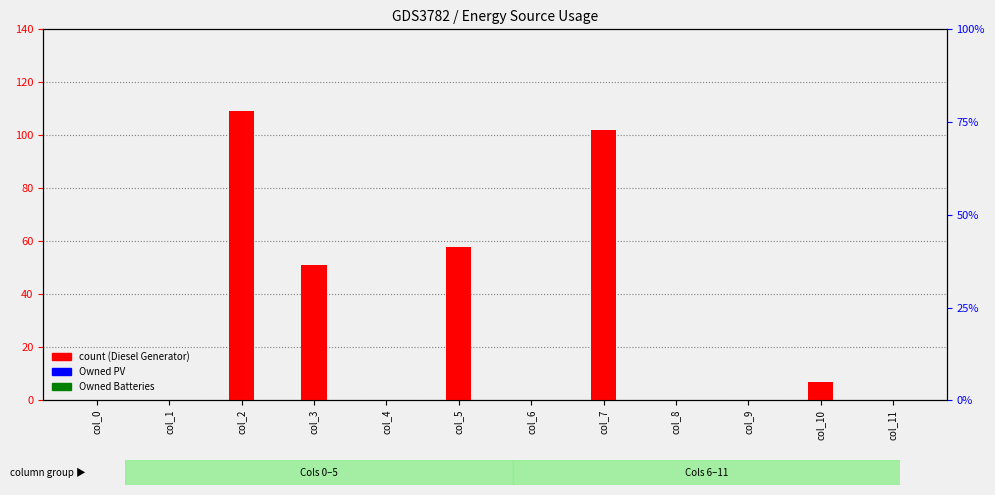

Reading right to left, list all the values displayed in this chart.

Diesel Generator: 0	7	0	0	102	0	58	0	51	109	0	0
Owned PV: 0	0	0	0	0	0	0	0	0	0	0	0
Owned Batteries: 0	0	0	0	0	0	0	0	0	0	0	0